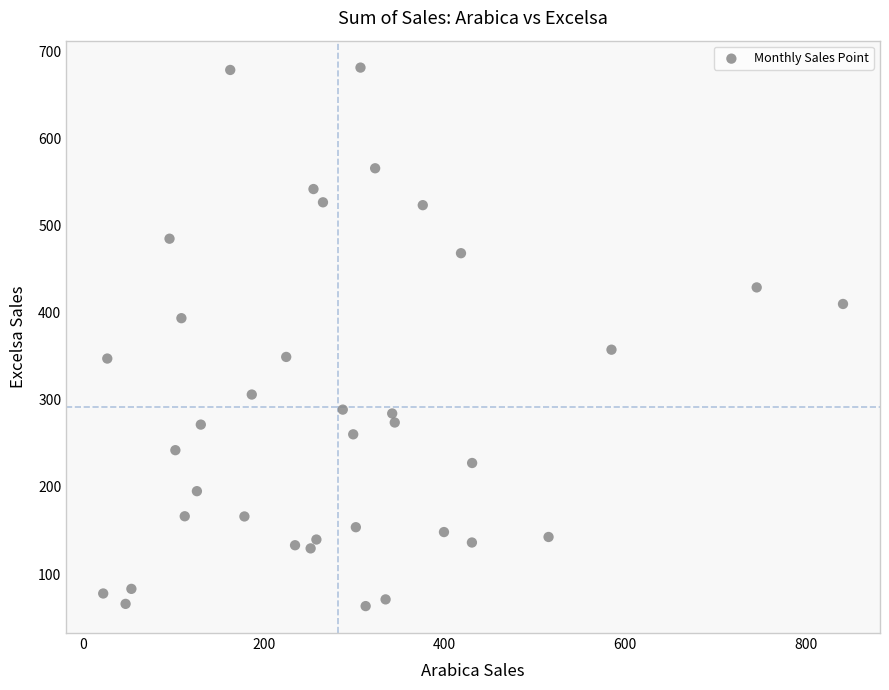

What is the range of Y values (max minus min)?

617.8